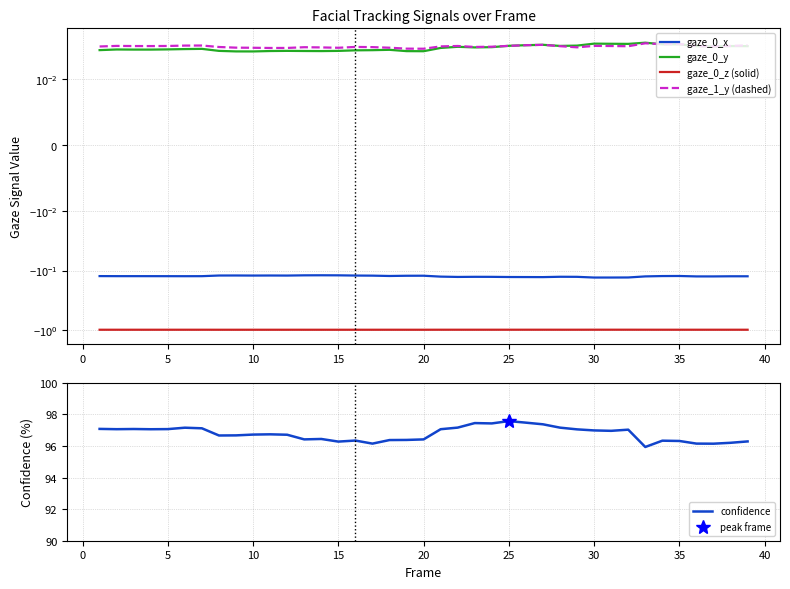

Is it true that confidence equals 97.1 at 5?

True